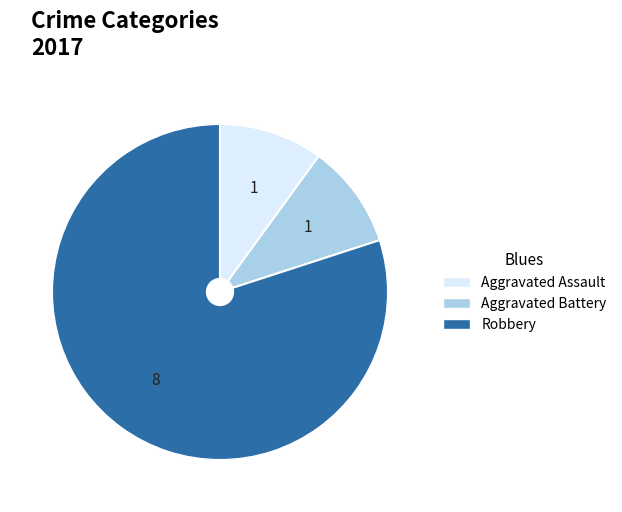

Combined, do Robbery and Aggravated Battery account for over 50%?

Yes